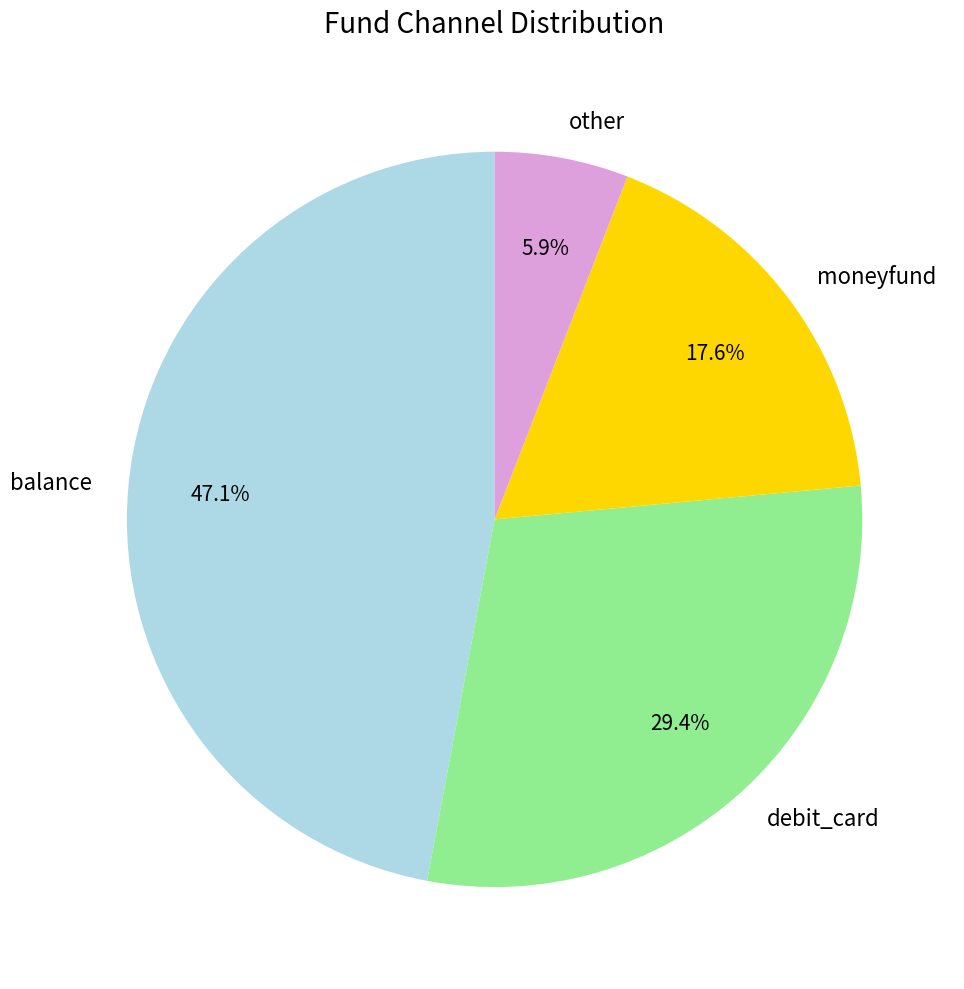

How many segments does this pie chart have?

4